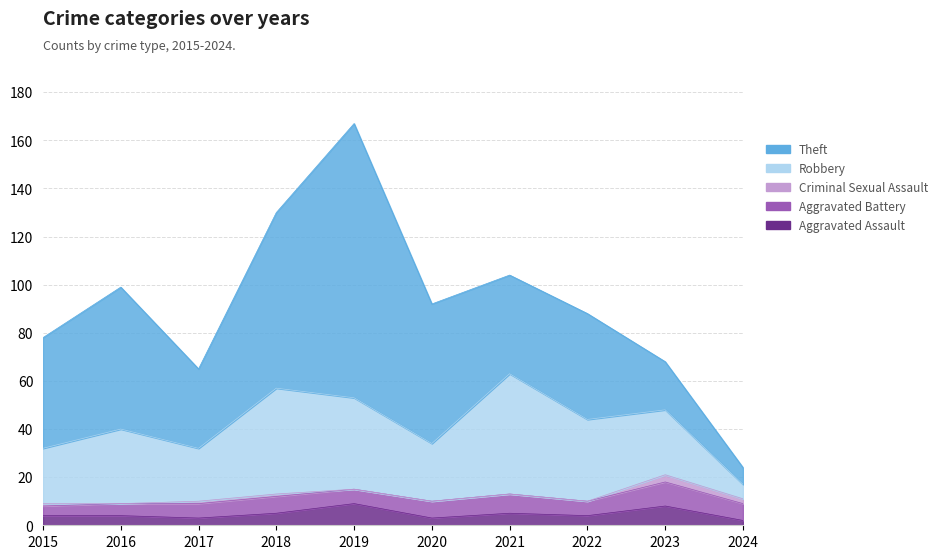

How many intersections are there between Robbery and Theft?

4